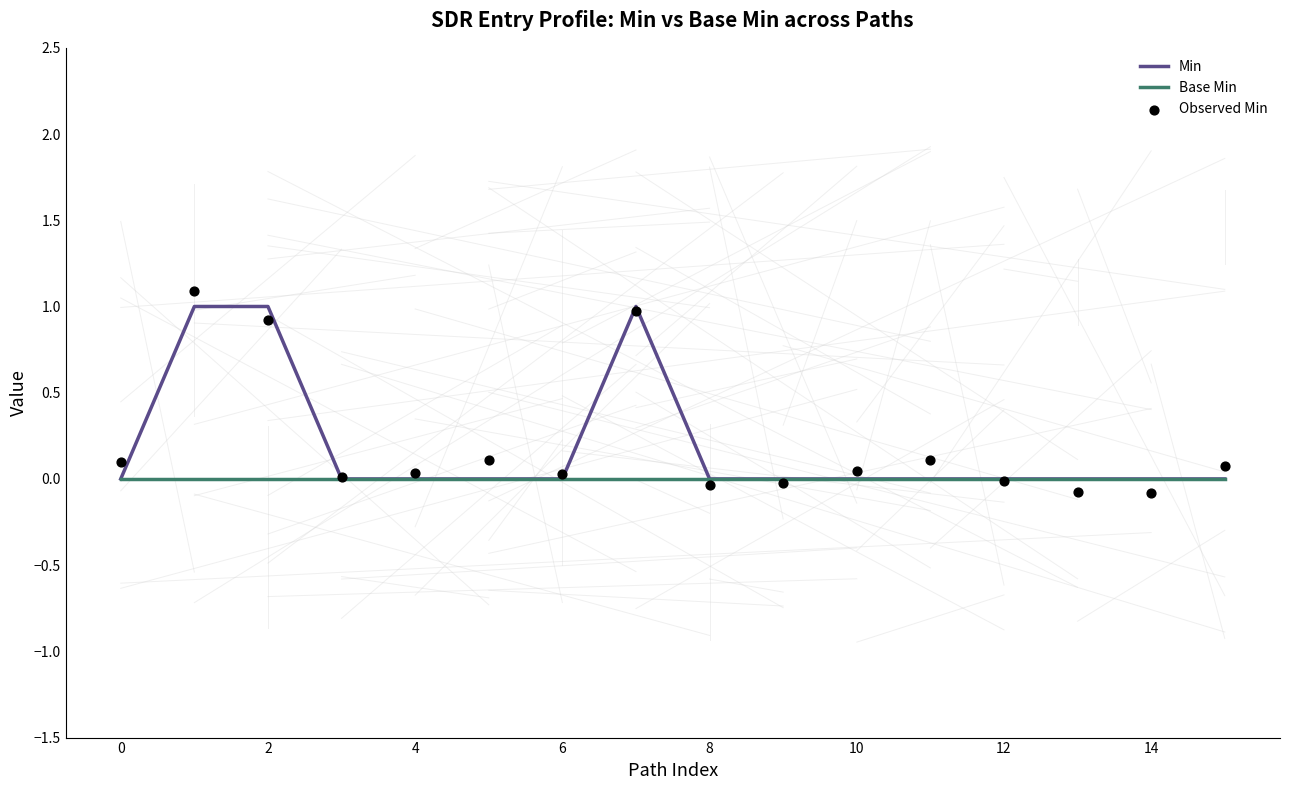

At which category is the sum across all series the highest?

2